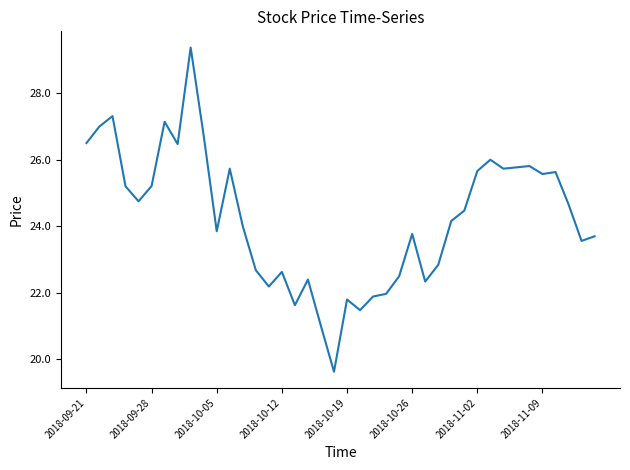

What is the smallest value displayed?

19.6